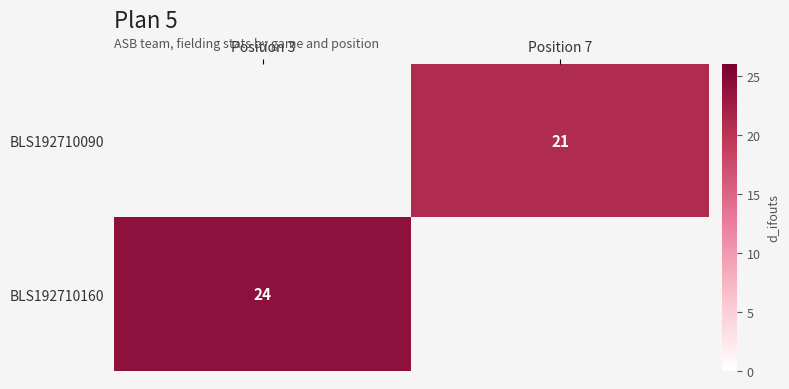

The BLS192710160 series shows 24 at Position 3. True or false?

True